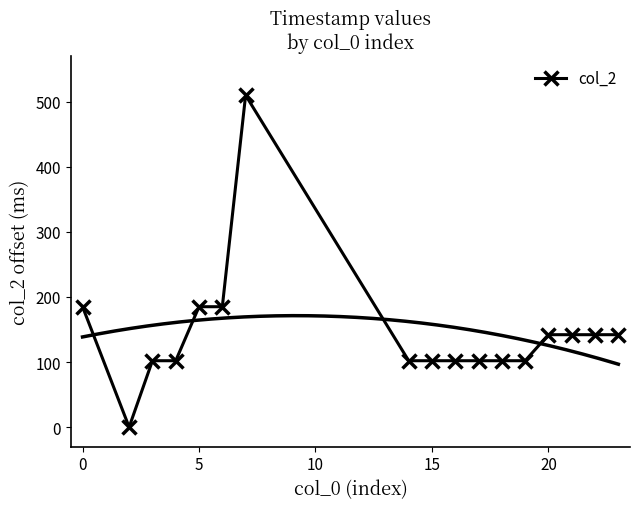

What is the value of the 10th point from the left?

102